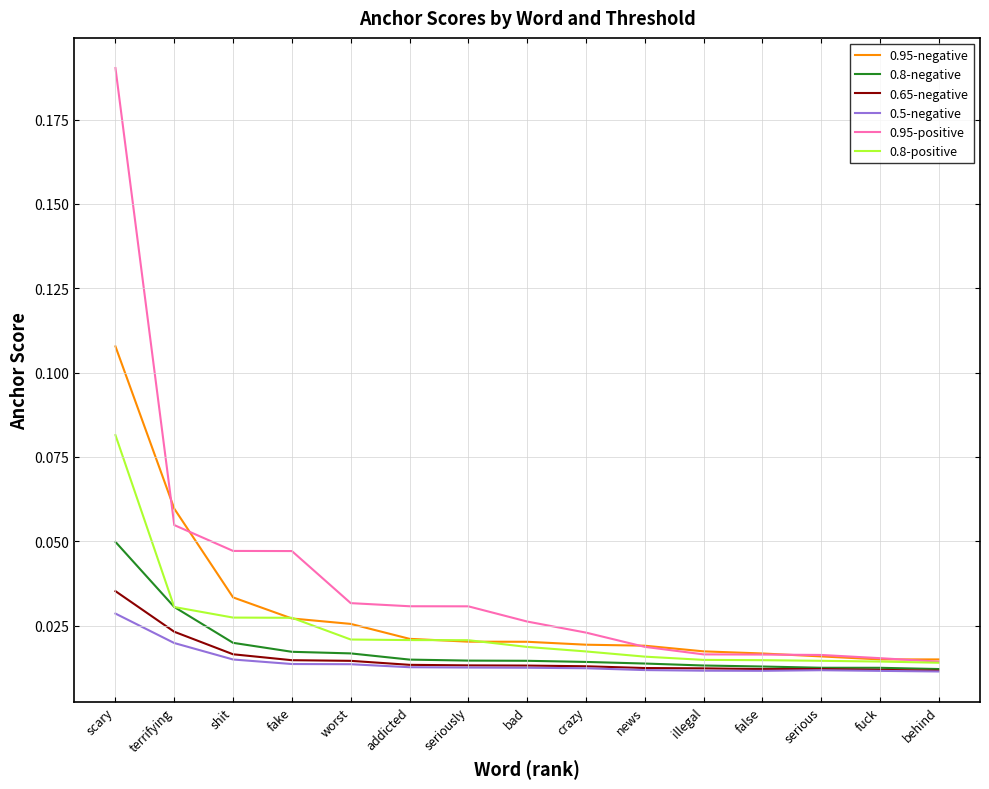

Which series has the largest range (max minus min)?

0.95-positive